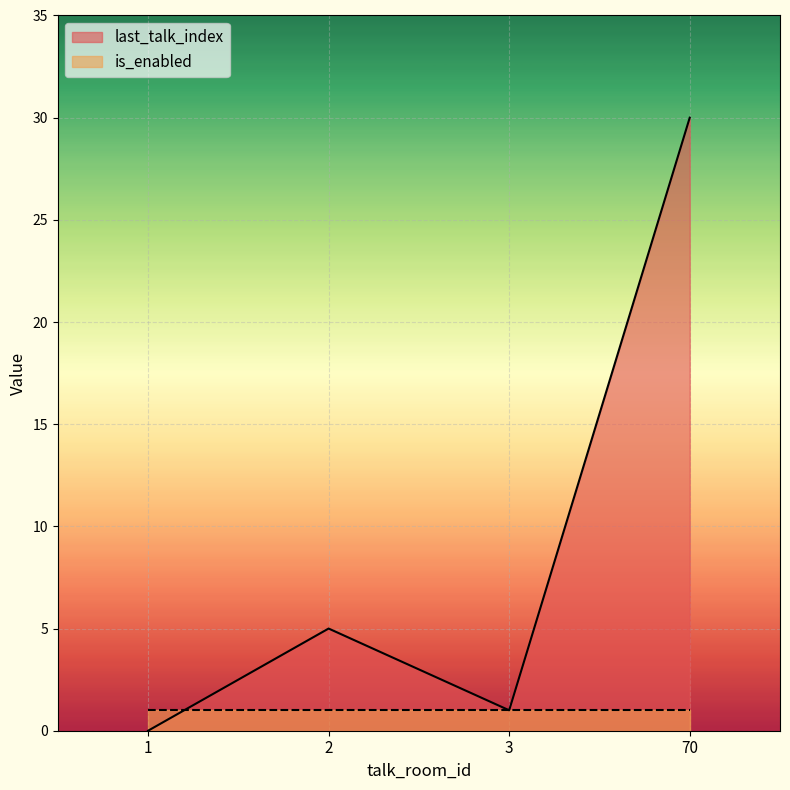

What is the value of the 4th point from the left?

30